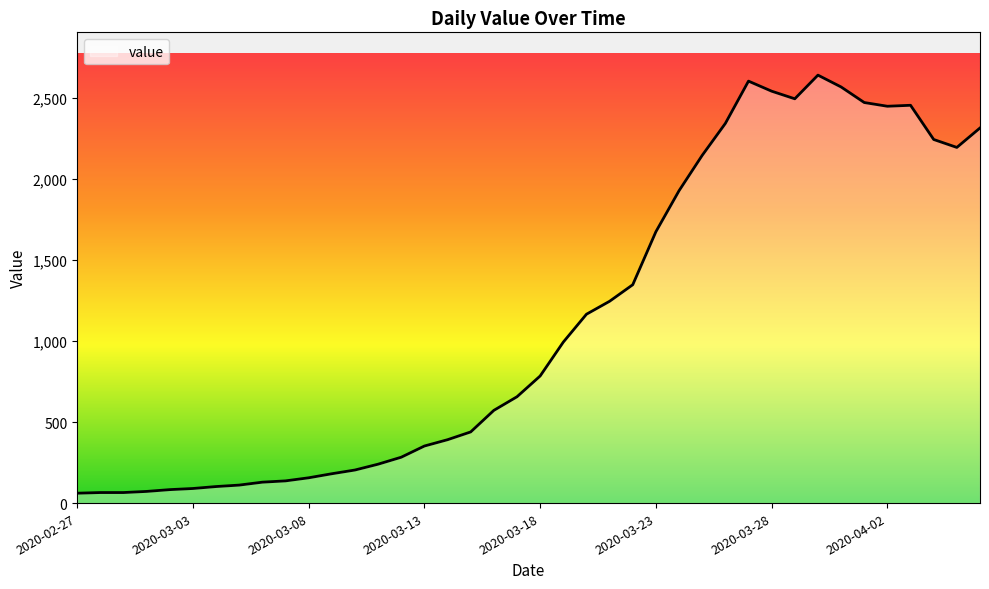

What is the maximum value shown in the chart?

2640